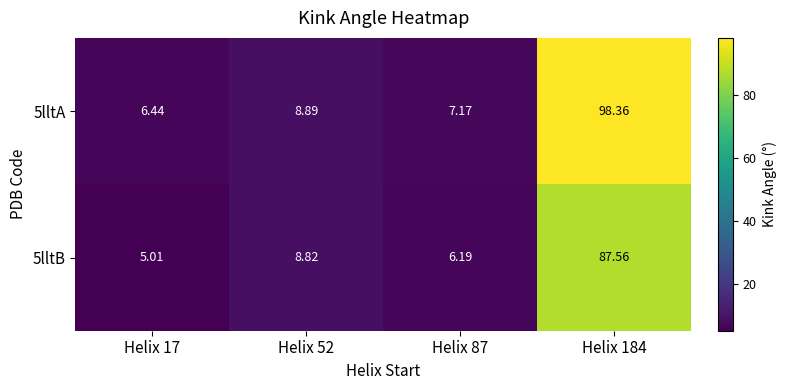

What is the difference between the highest and lowest values at Helix 184?

10.8